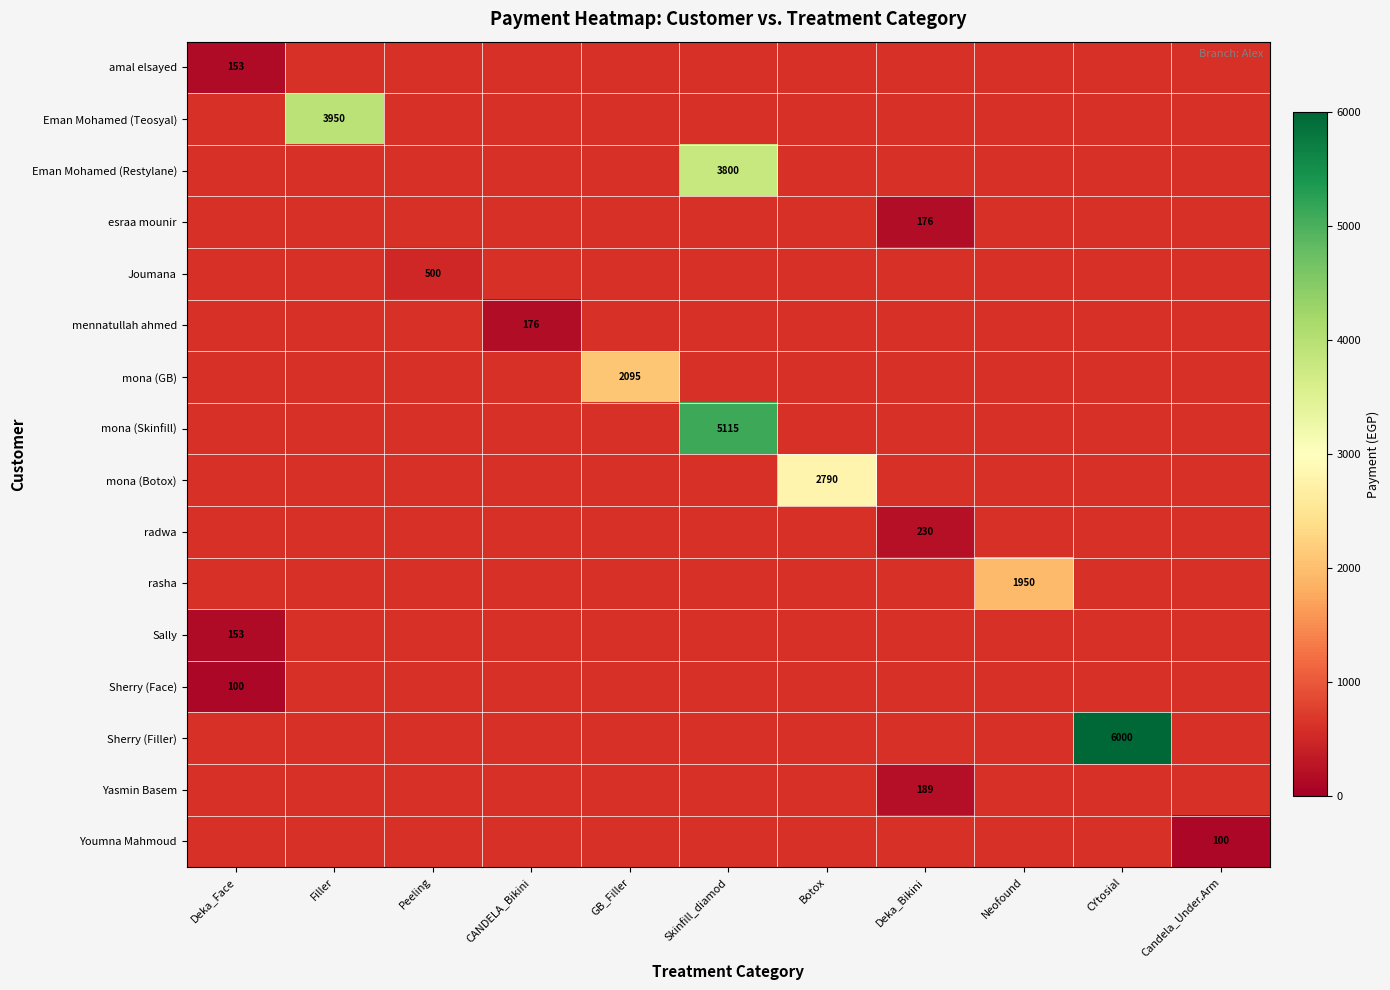

Which label corresponds to the largest value in the chart?

CYtosial